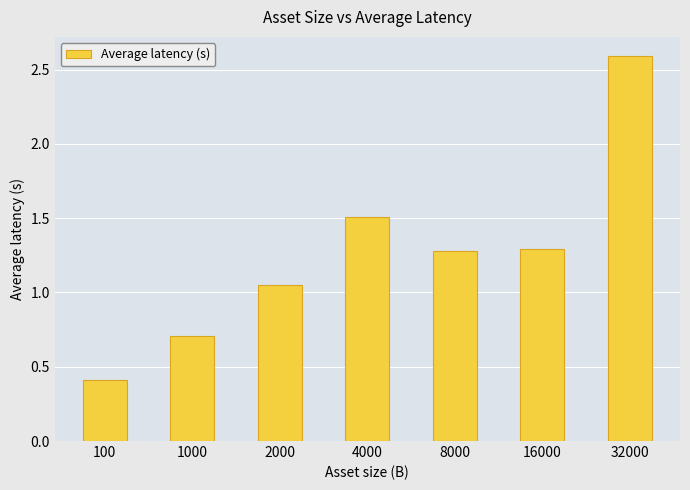

What is the value of the 7th bar from the left?

2.6